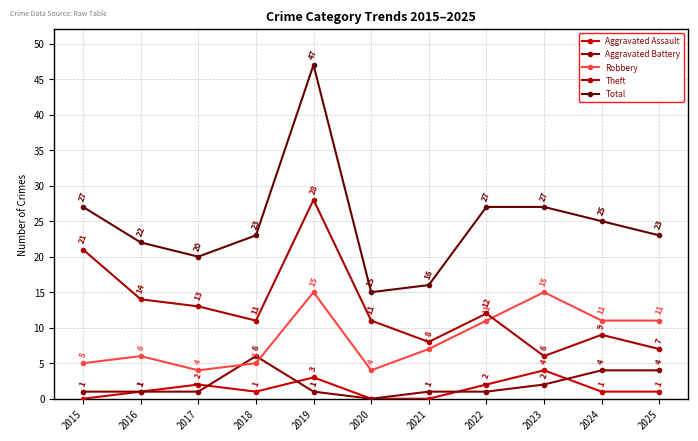

In Theft, how many points are lower than both neighbors (excluding endpoints)?

3